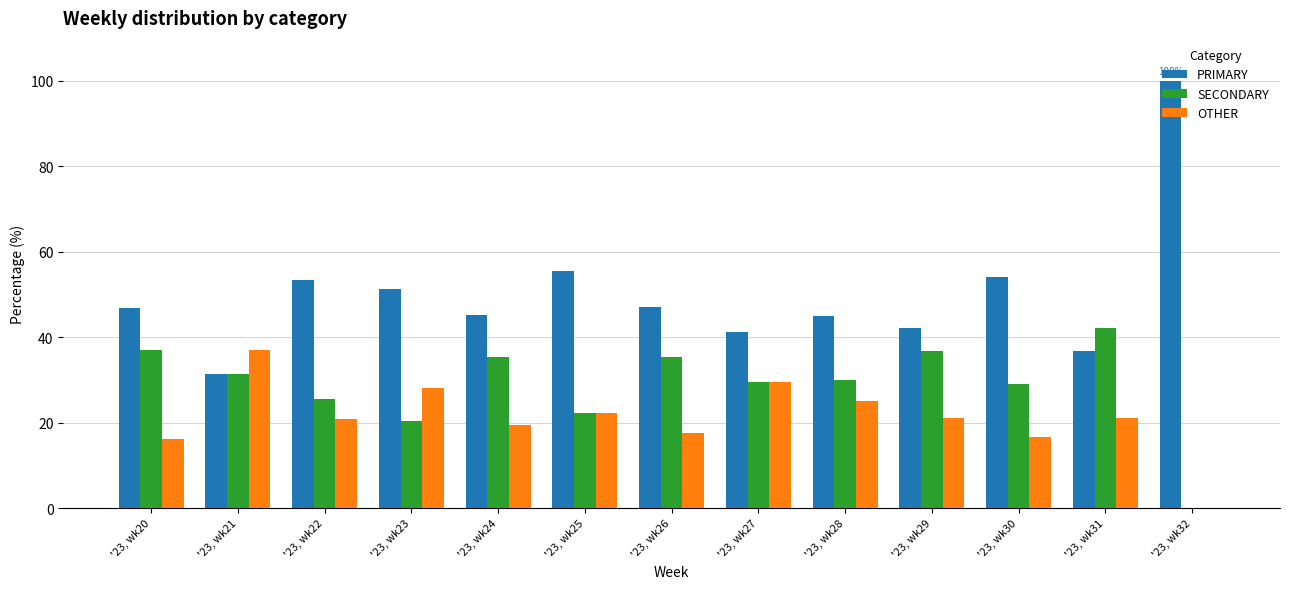

Which series changed the most between '23, wk22 and '23, wk32?

PRIMARY